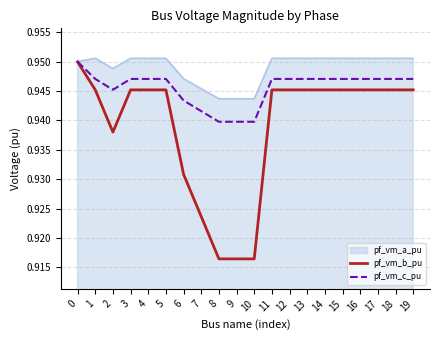

List the series in order of their overall mean, highest first.

pf_vm_a_pu, pf_vm_c_pu, pf_vm_b_pu